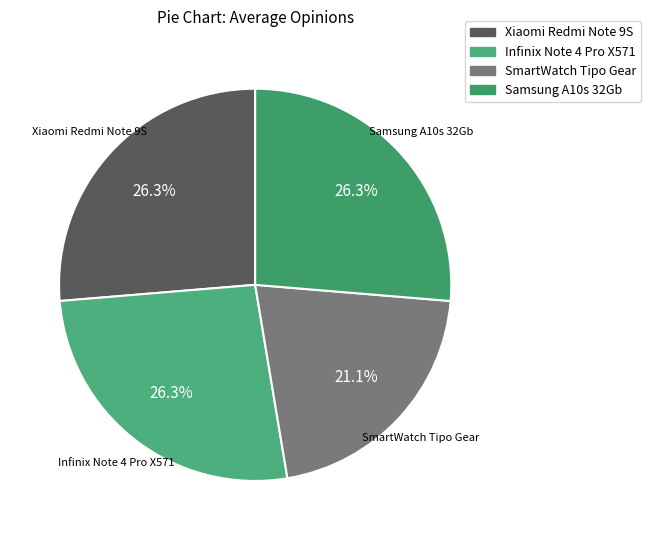

What is the smallest slice in the pie chart?

SmartWatch Tipo Gear